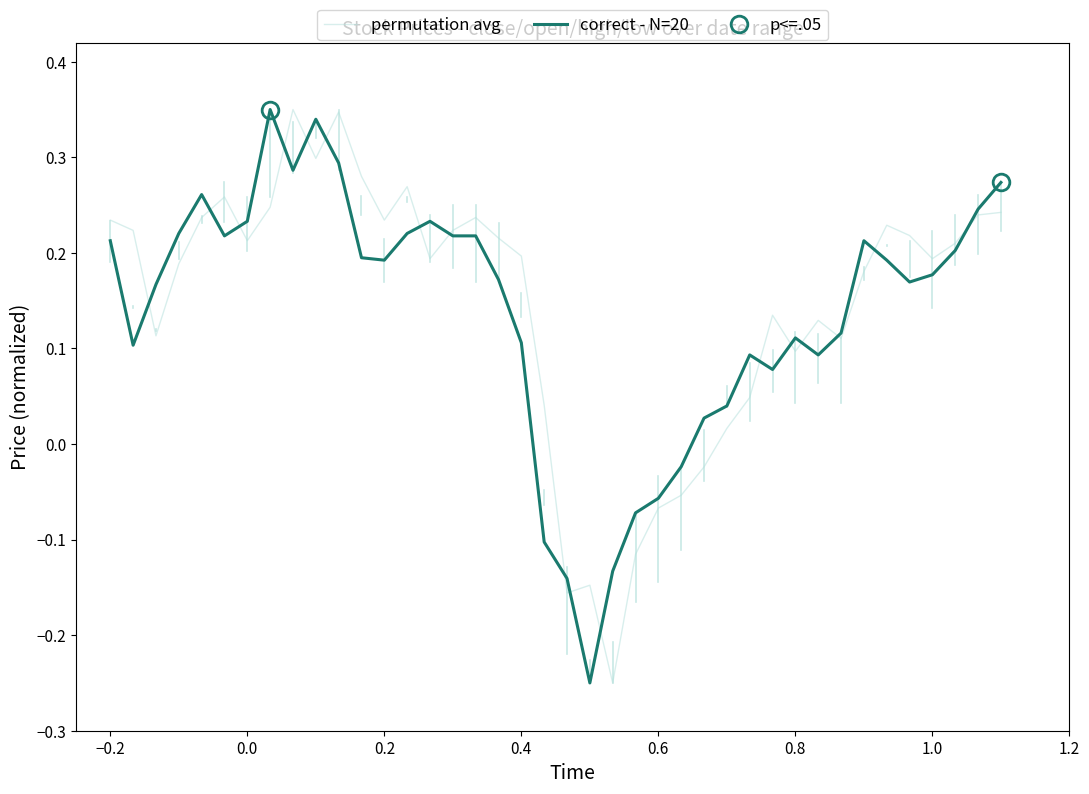

What is the difference between the maximum and minimum values in the correct - N=20 series?

0.6